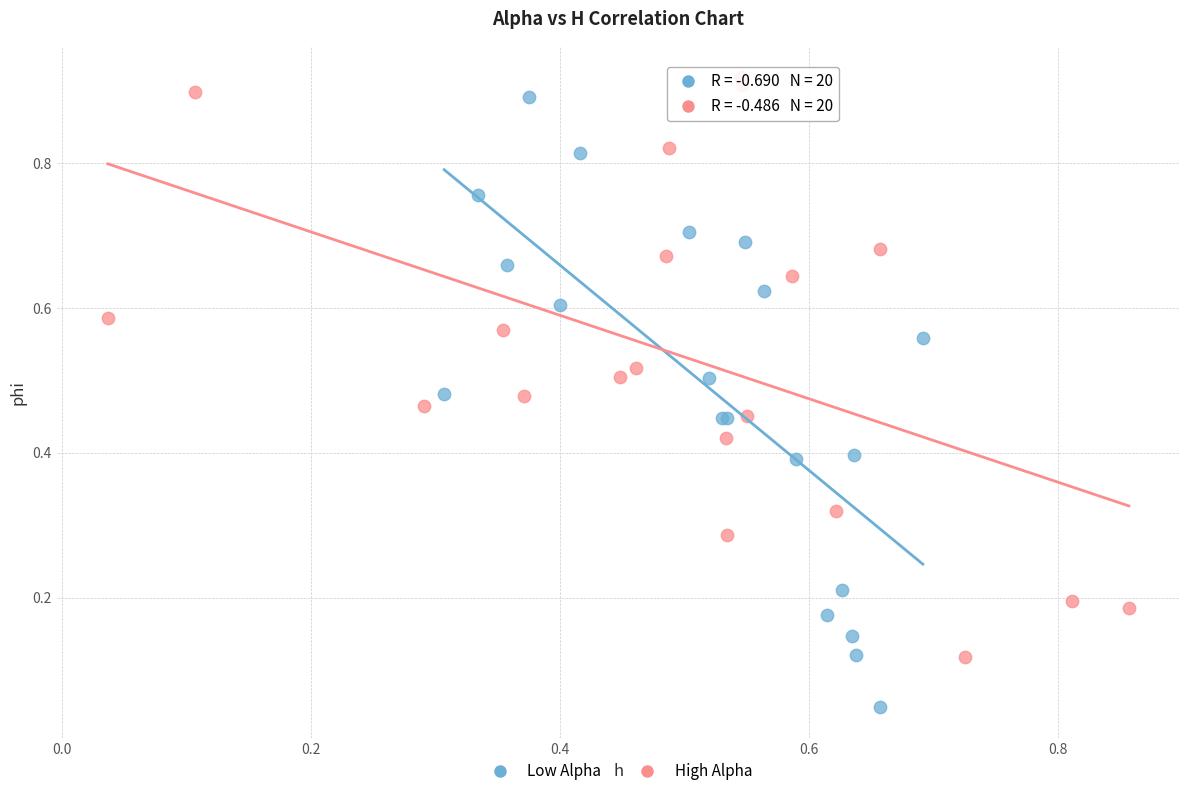

Which series contains the highest Y value?

High Alpha